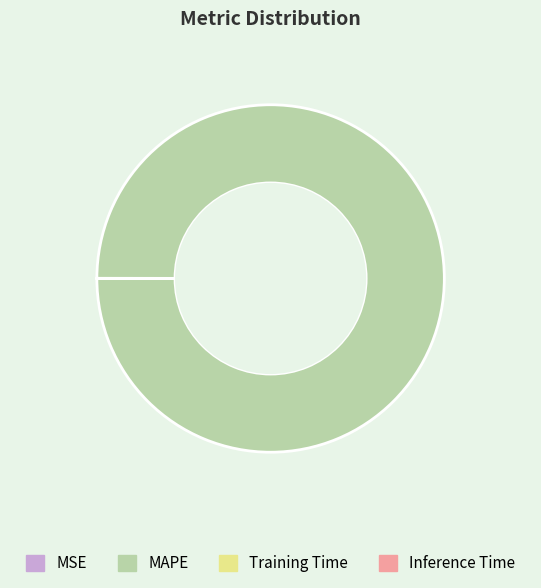

What is the largest slice in the pie chart?

MAPE